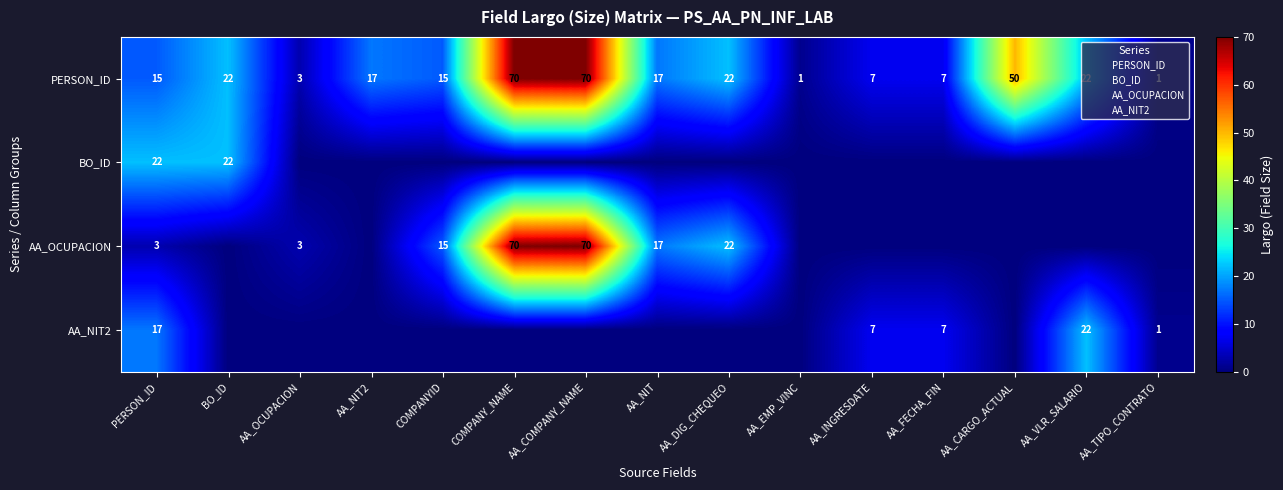

Between AA_INGRESDATE and AA_EMP_VINC, which is larger?

AA_INGRESDATE